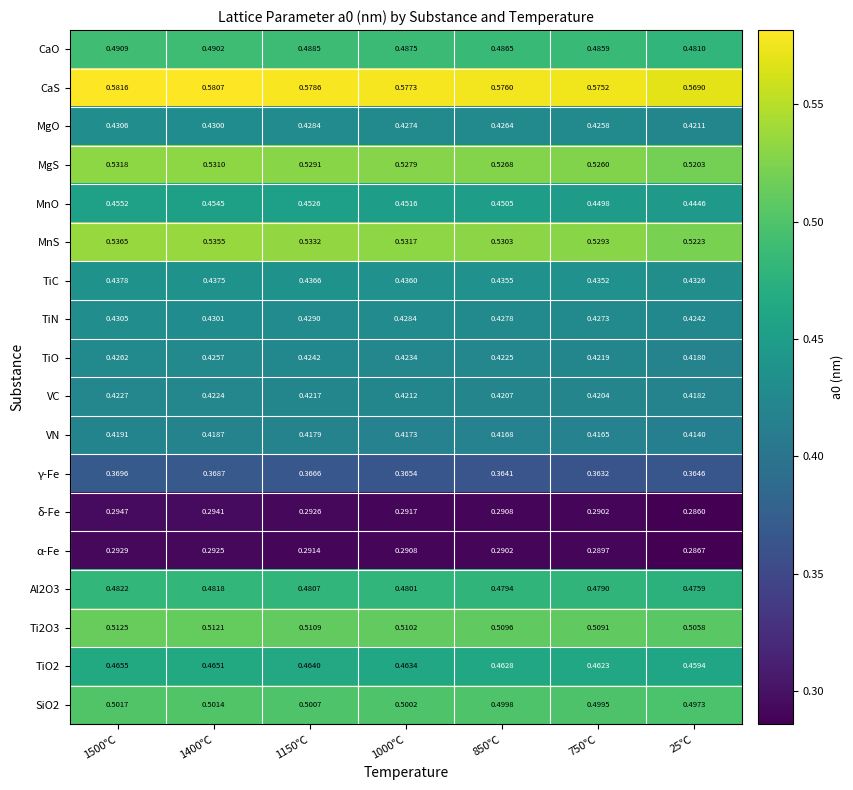

Which series has the largest total across all categories?

CaS